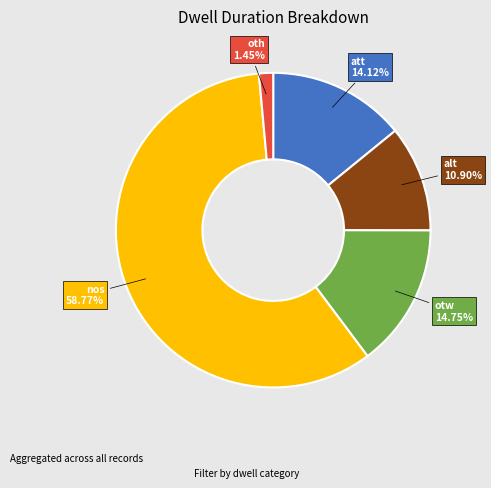

To the nearest percent, what portion does oth represent?

1%